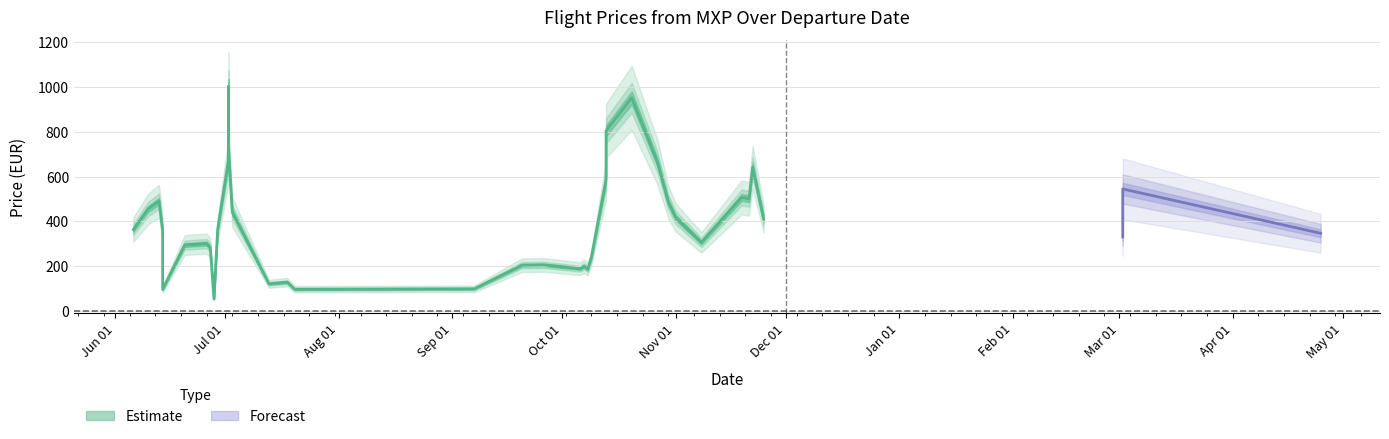

Is the value of Price at 2023-11-21 greater than the value of MinPrice at 2023-11-19?

Yes